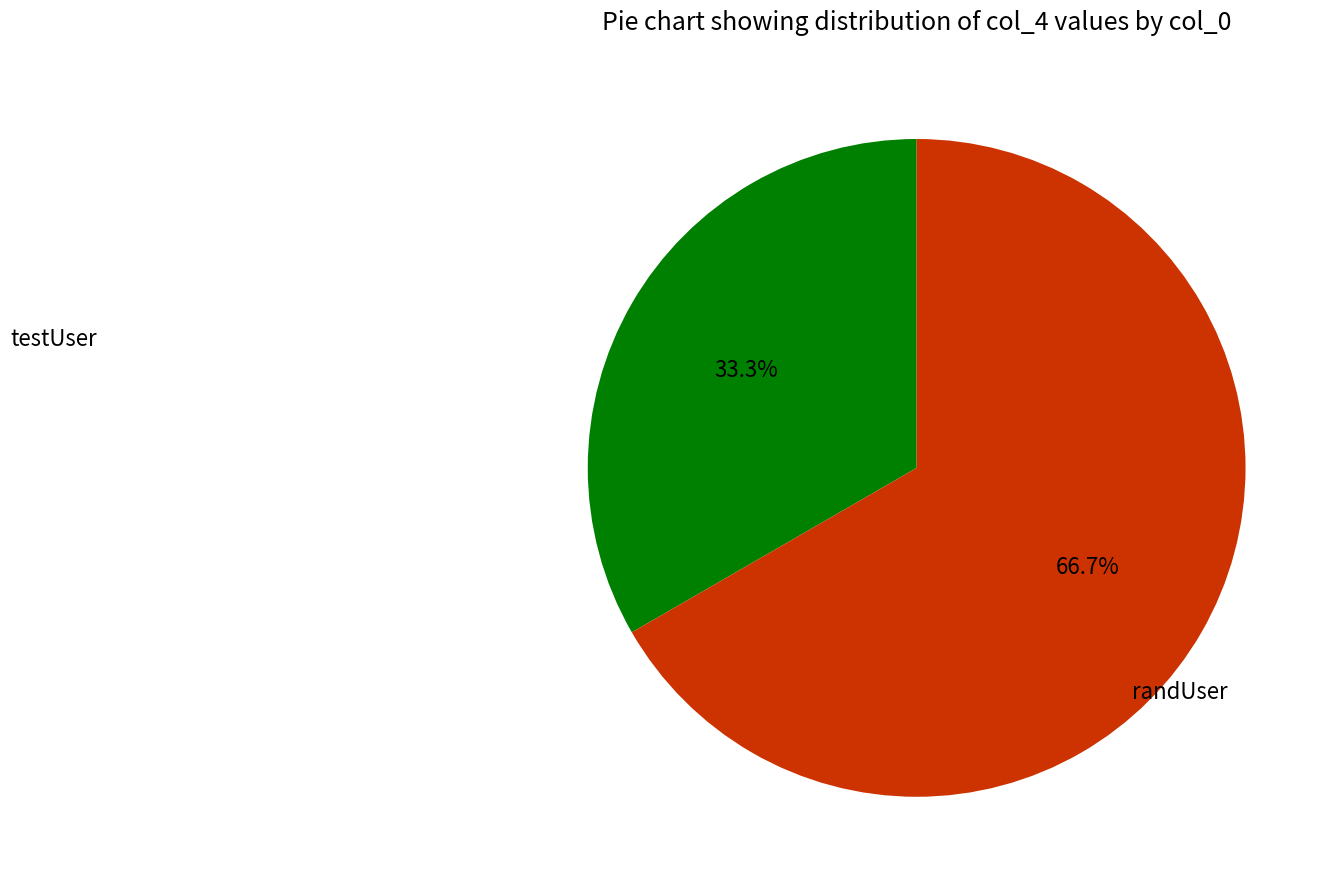

Is it true that testUser is 23% of the pie?

False